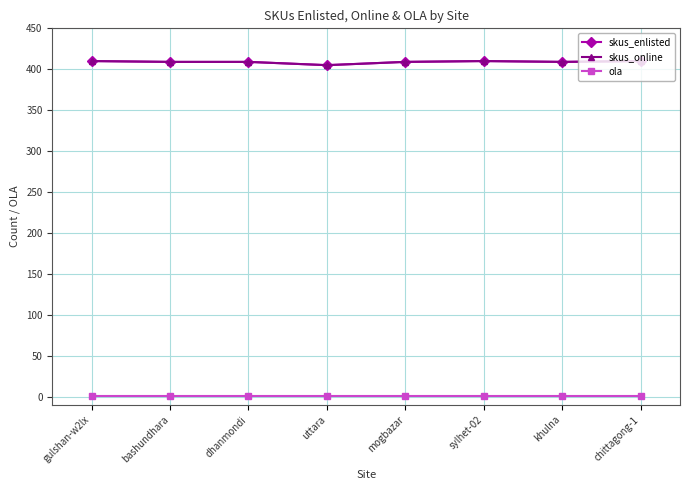

Is this an area chart (filled region under the line)?

No